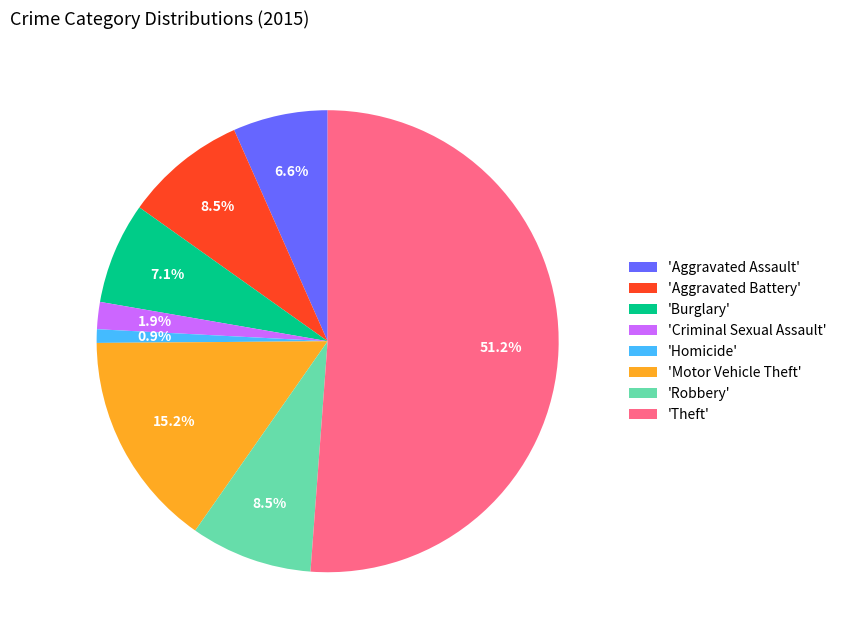

Combined, do 'Criminal Sexual Assault' and 'Burglary' account for over 50%?

No